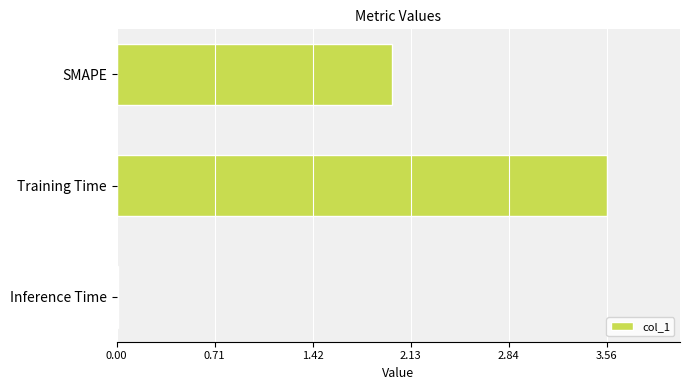

How many series are shown in this chart?

1